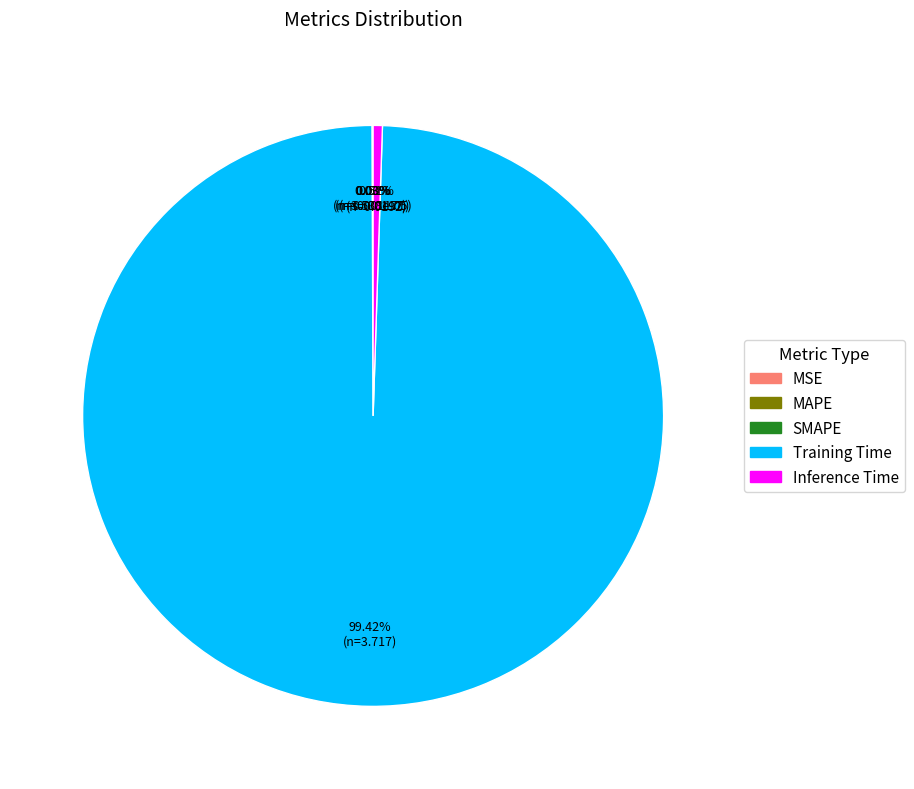

To the nearest percent, what is the difference between the largest and smallest slice percentages?

99%